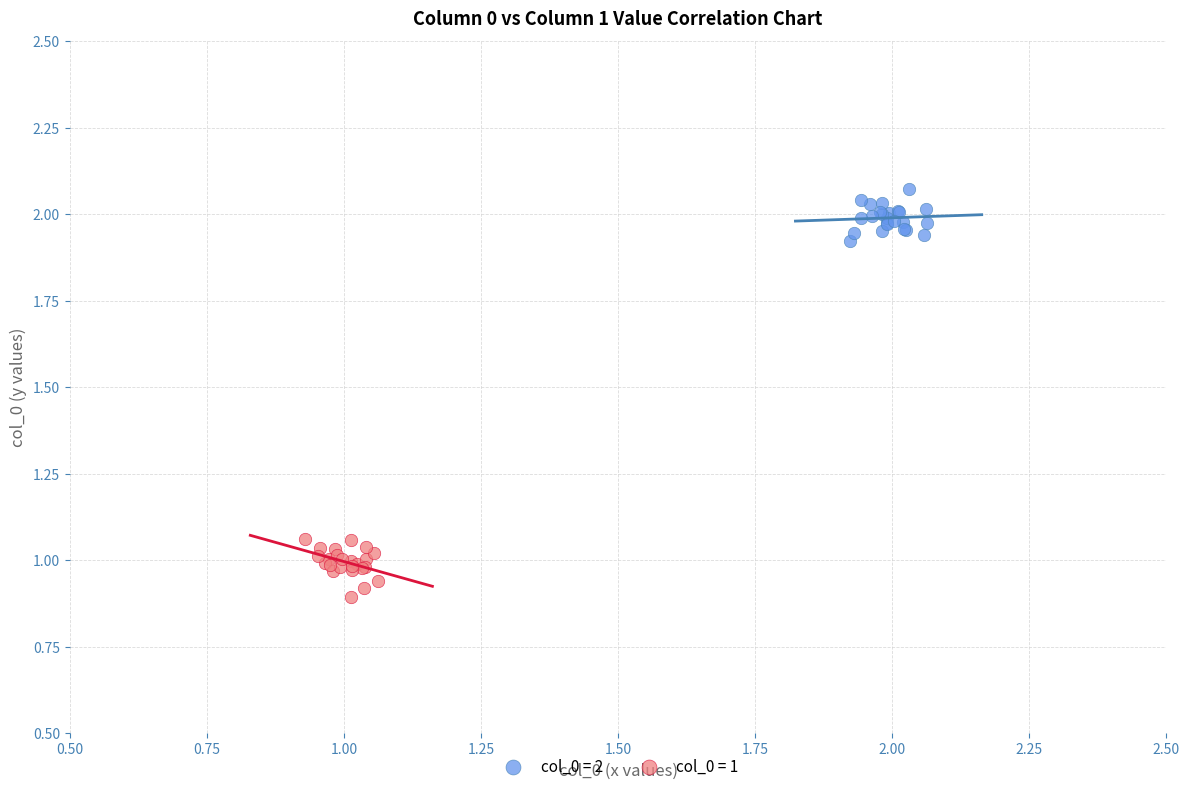

What are all the series names shown in the legend?

col_0 = 2, col_0 = 1